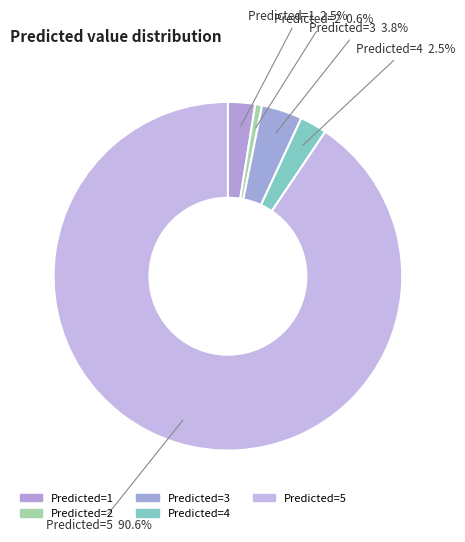

How many slices are in this pie chart?

5